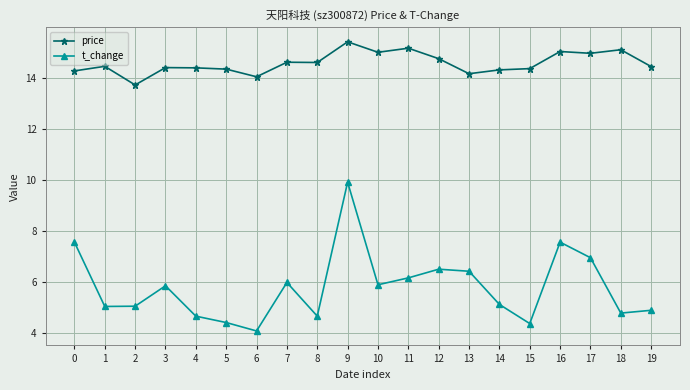

True or false: t_change and price intersect in this chart.

False